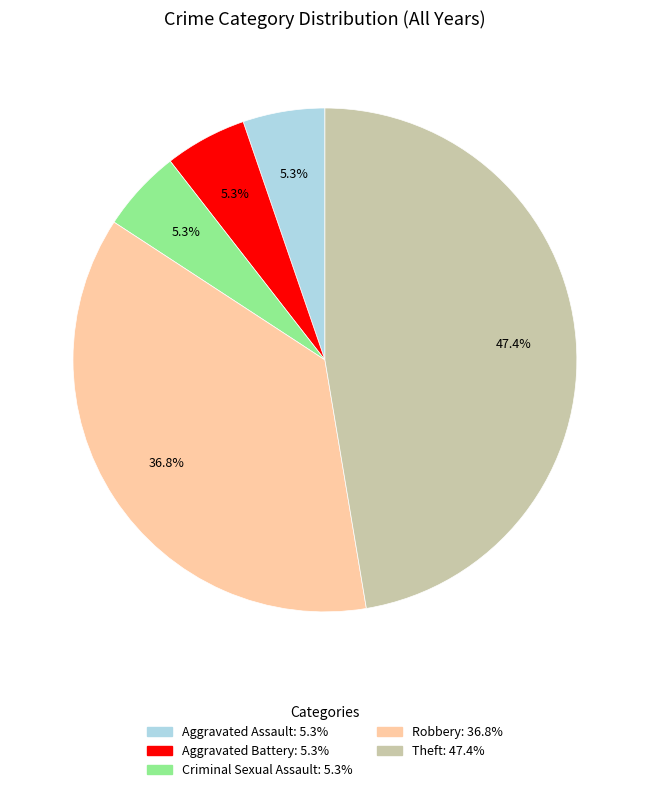

To the nearest percent, what percentage of the pie is Theft?

47%